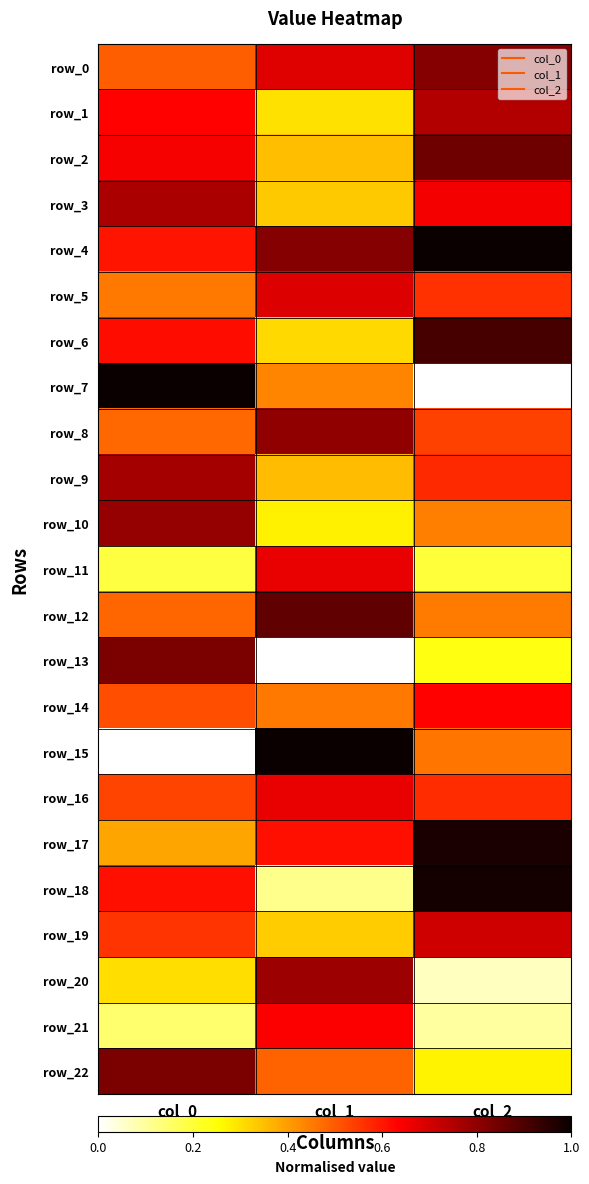

What is the total value across all series at col_2?

12.7